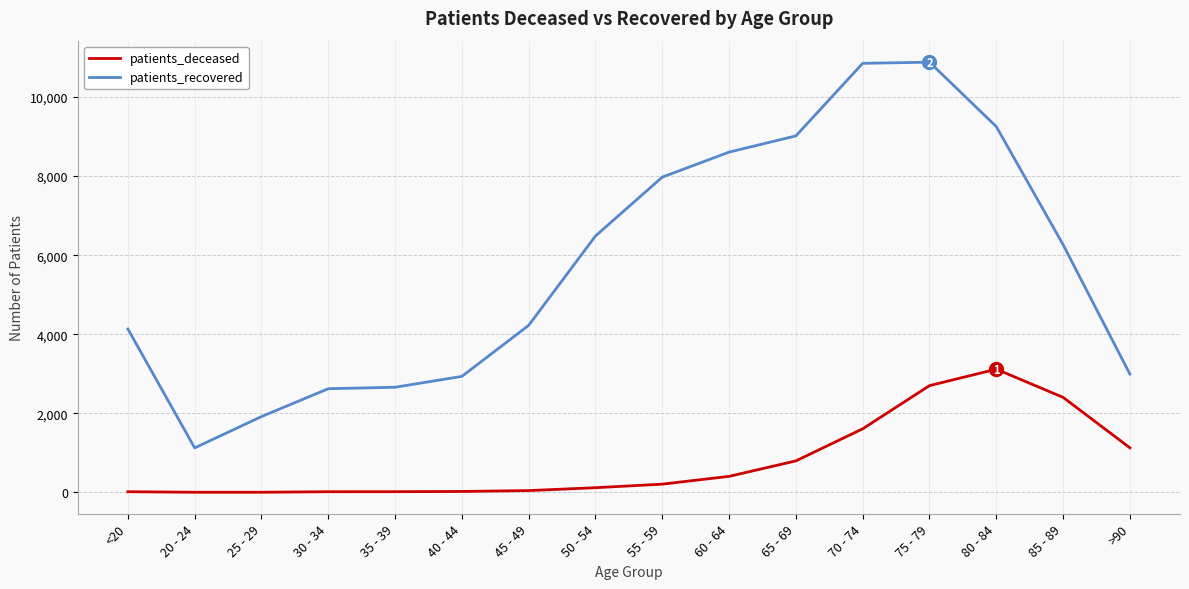

What is the highest value of the patients_recovered series?

10882